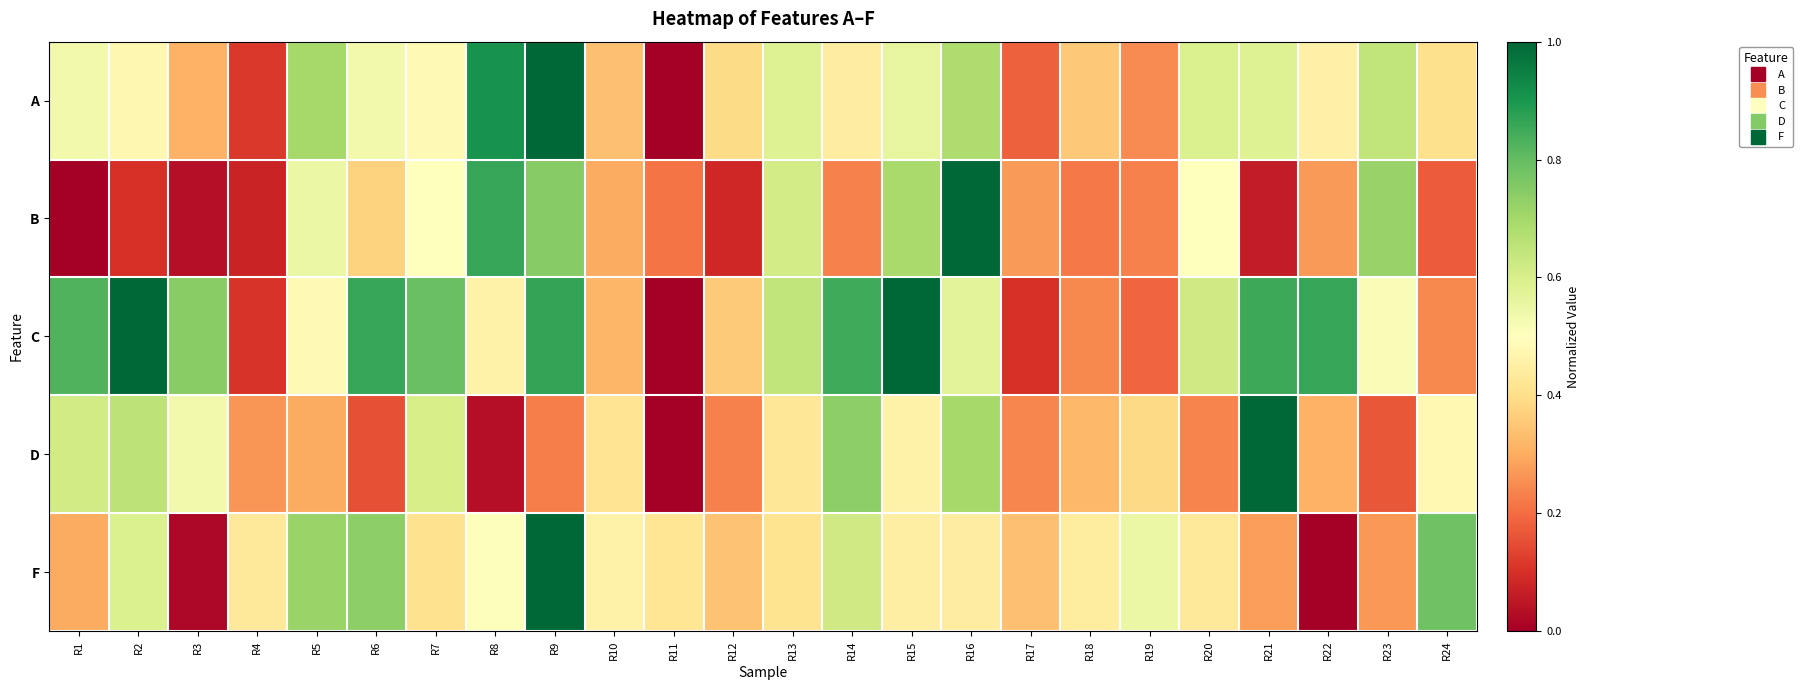

At which category is the sum across all series the highest?

R9